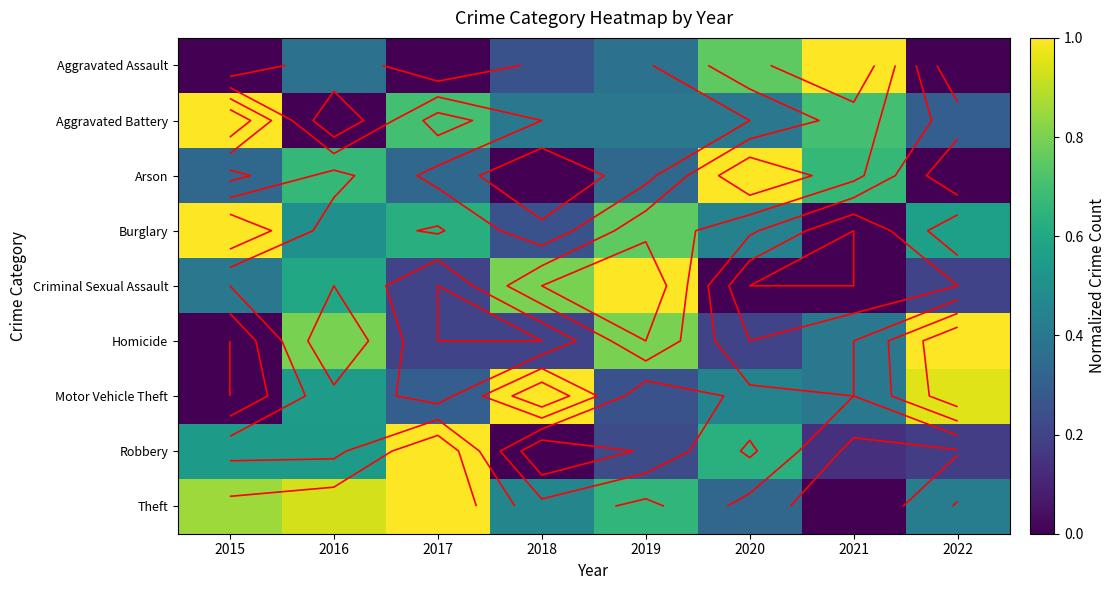

The value of Homicide at 2022 is 1.0. True or false?

True